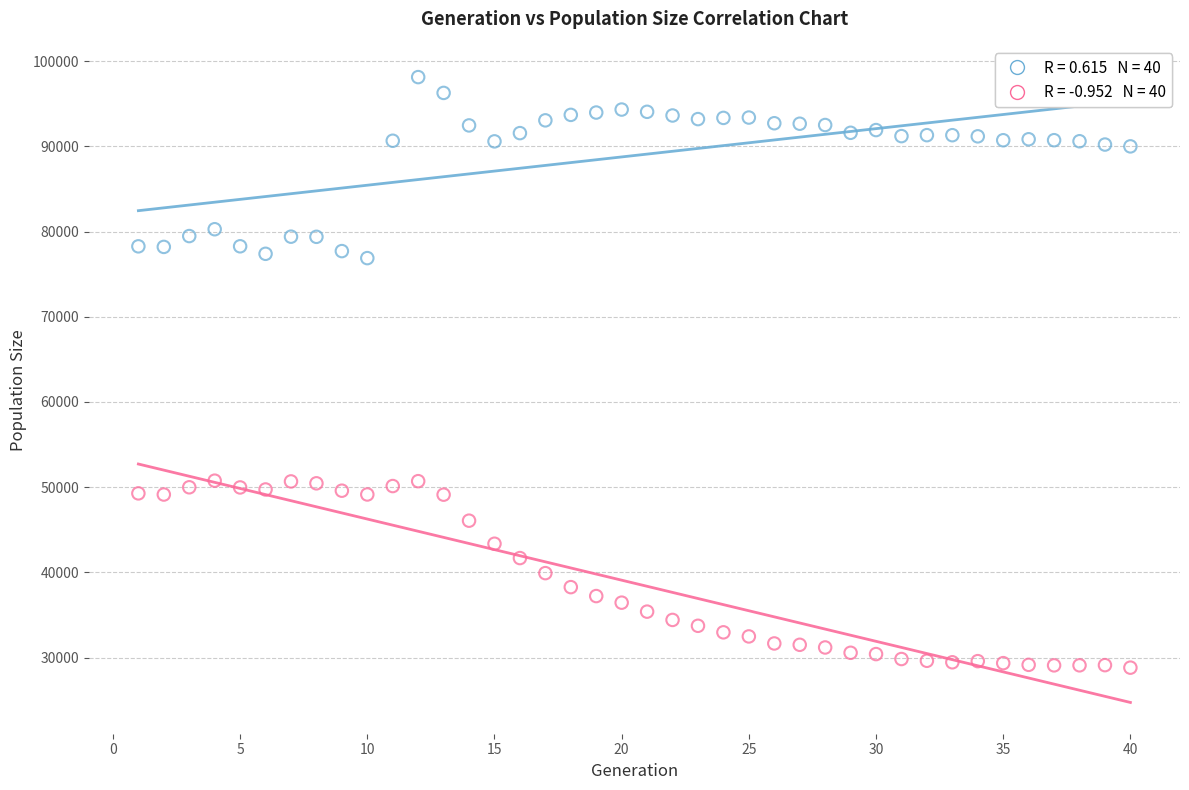

Across all data points, what is the range of X values (max minus min)?

39